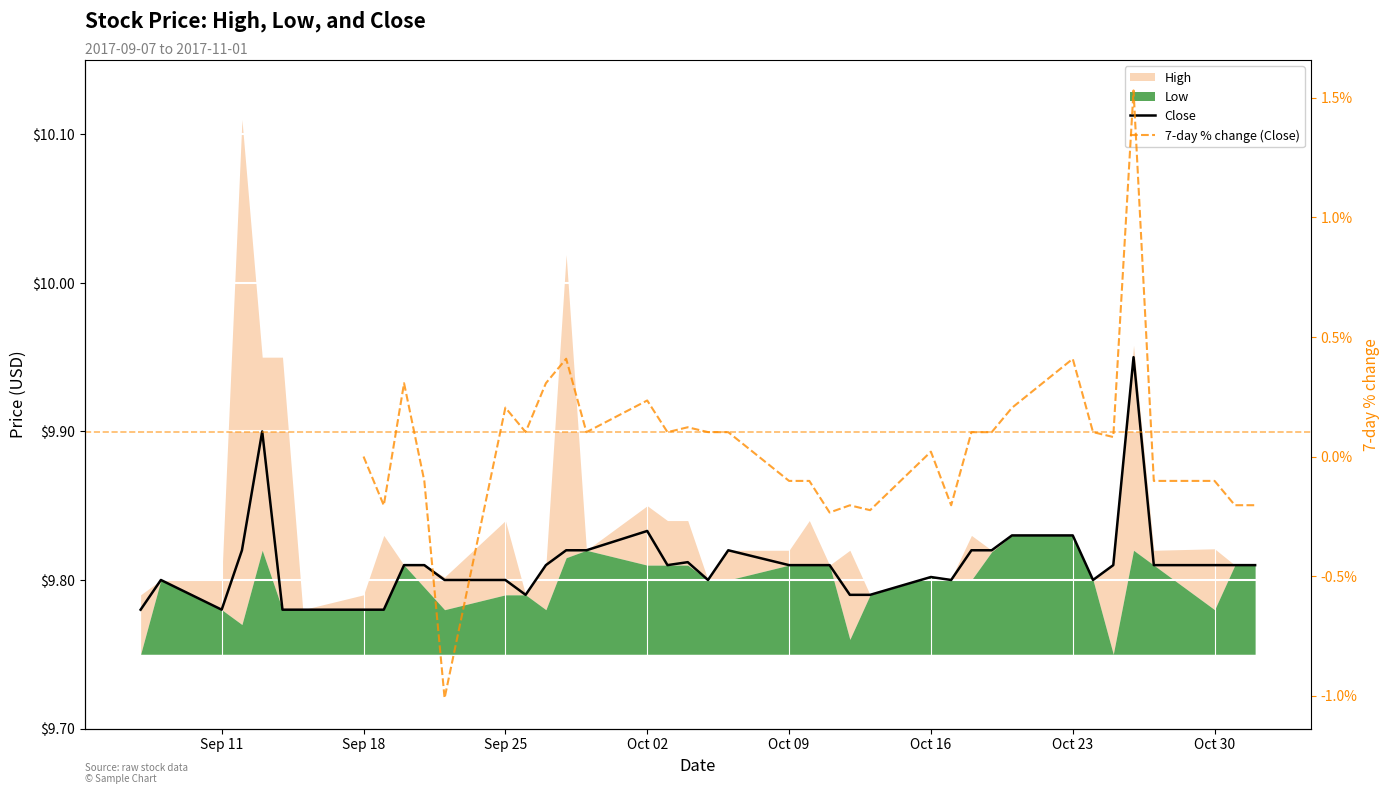

What is the value of the 7-day % change (Close) point at the 25th from the left?

-0.2